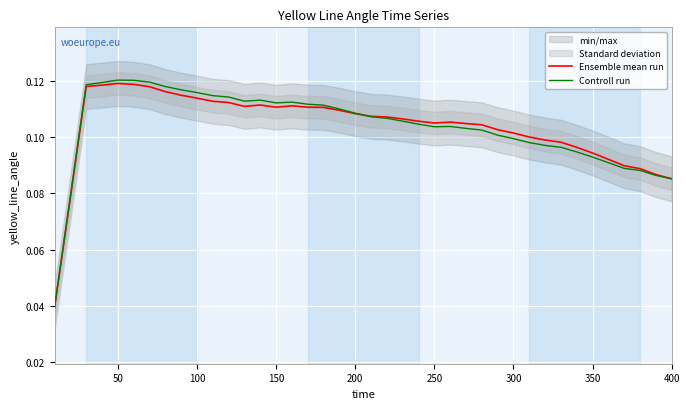

What is the value of the Controll run point at the 16th from the left?

0.1